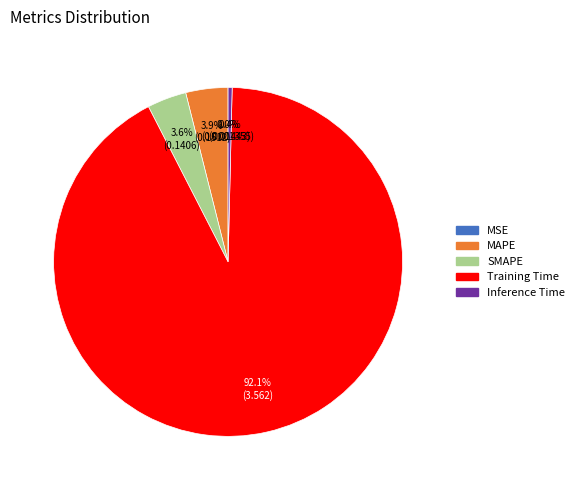

Which category has the biggest portion of the pie?

Training Time